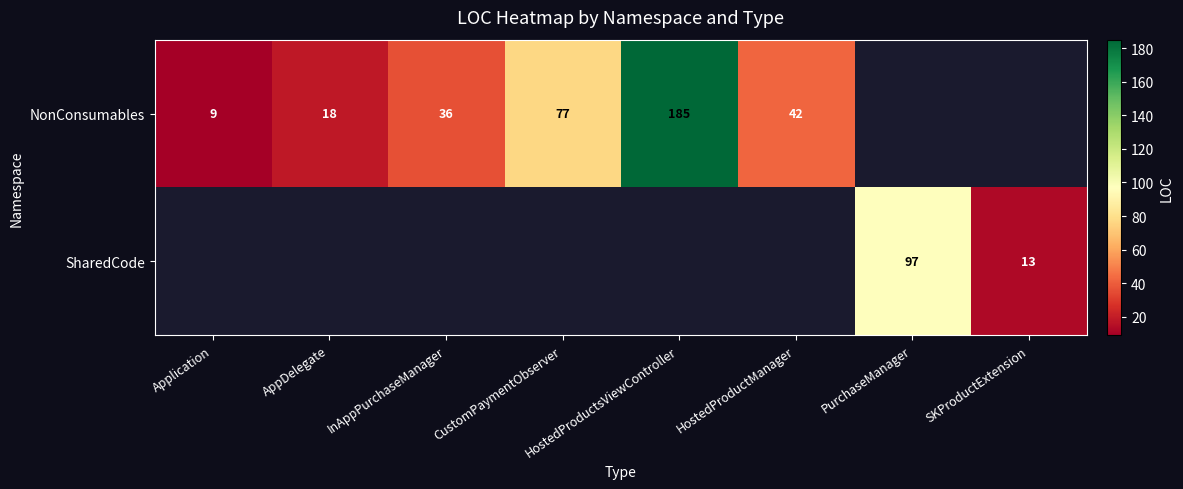

Is it true that NonConsumables equals 5 at Application?

False